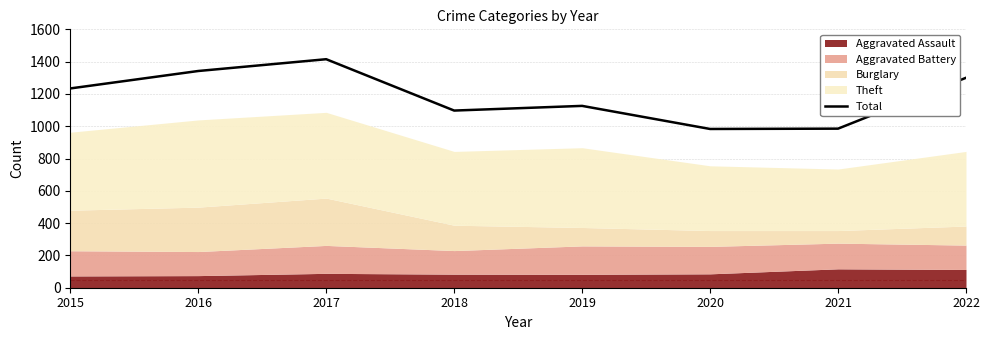

What is the sum of the values at 2016 and 2020?

2325